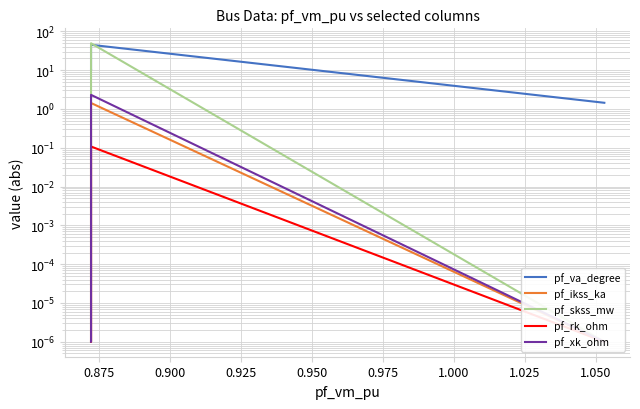

At how many categories does at least one series exceed 22?

1